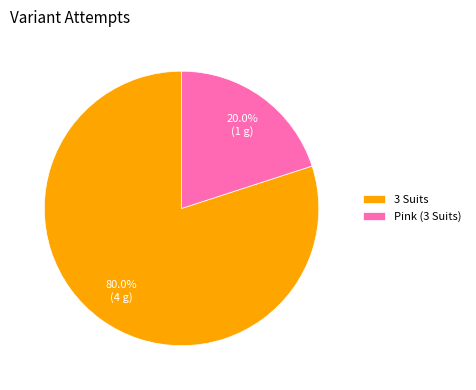

Combined, do 3 Suits and Pink (3 Suits) account for over 50%?

Yes